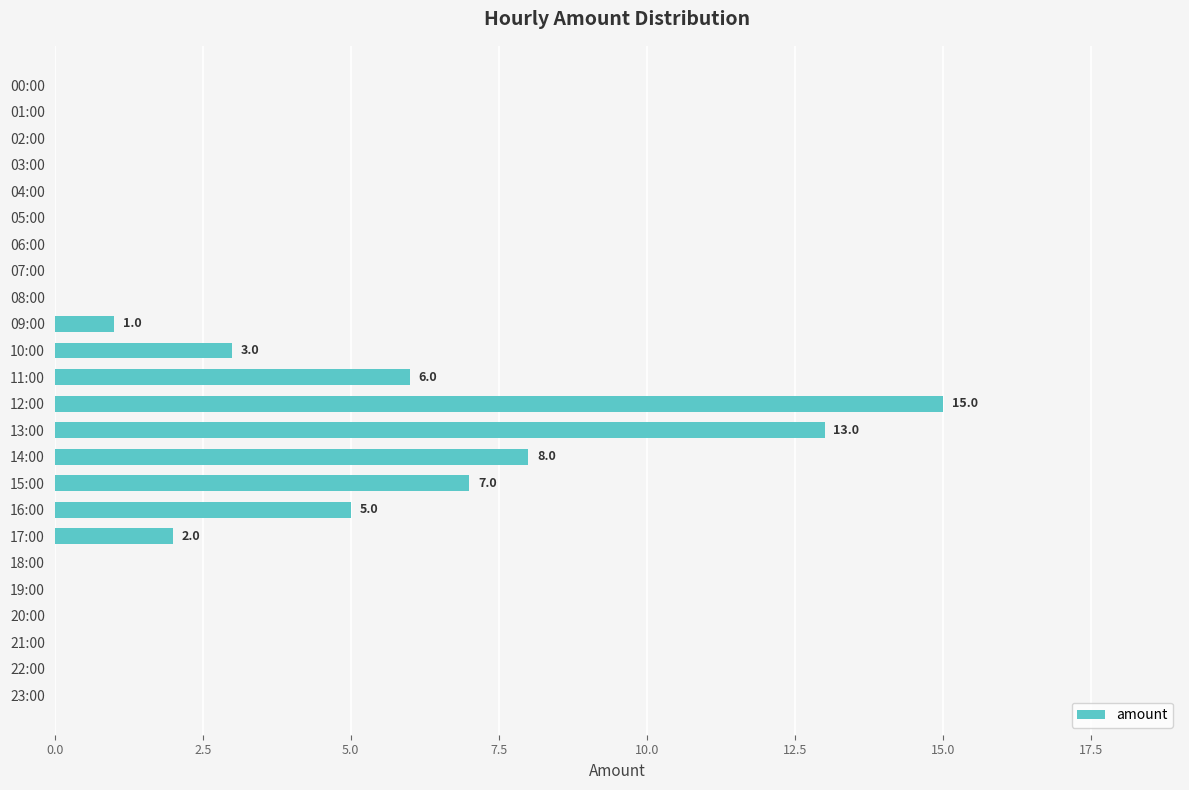

The value at 16:00 is 3. True or false?

False